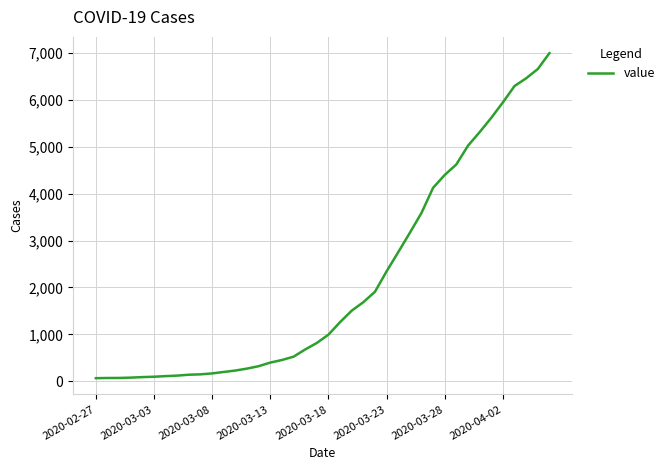

What is the maximum value shown in the chart?

7003